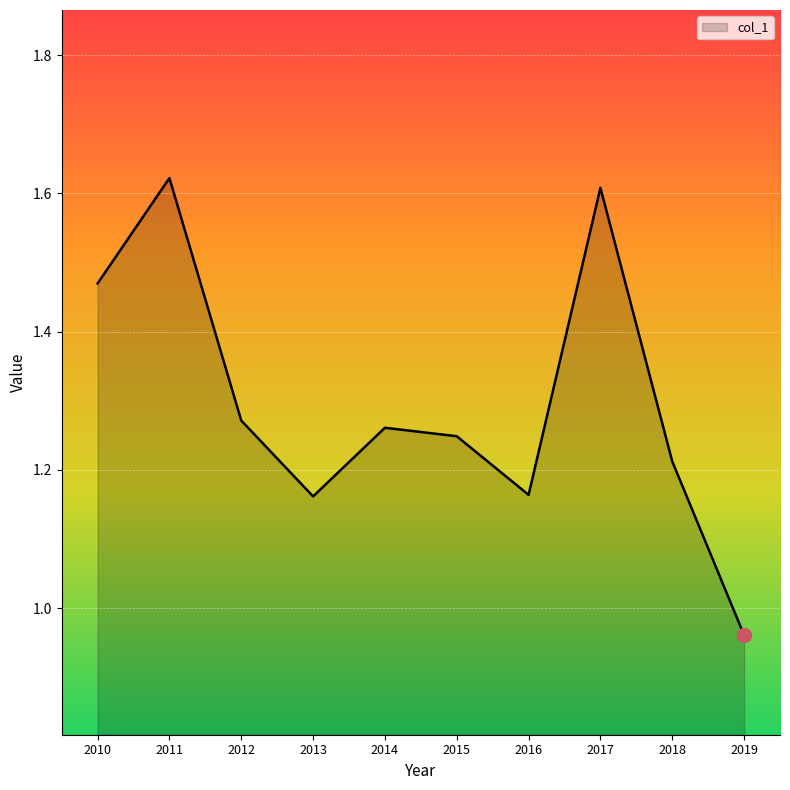

What is the change in value from 2011 to 2014?

-0.4